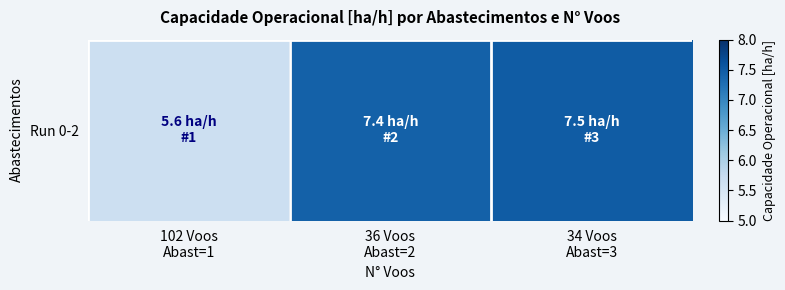

Is it true that the value at 34 Voos
Abast=3 is 7.5?

True